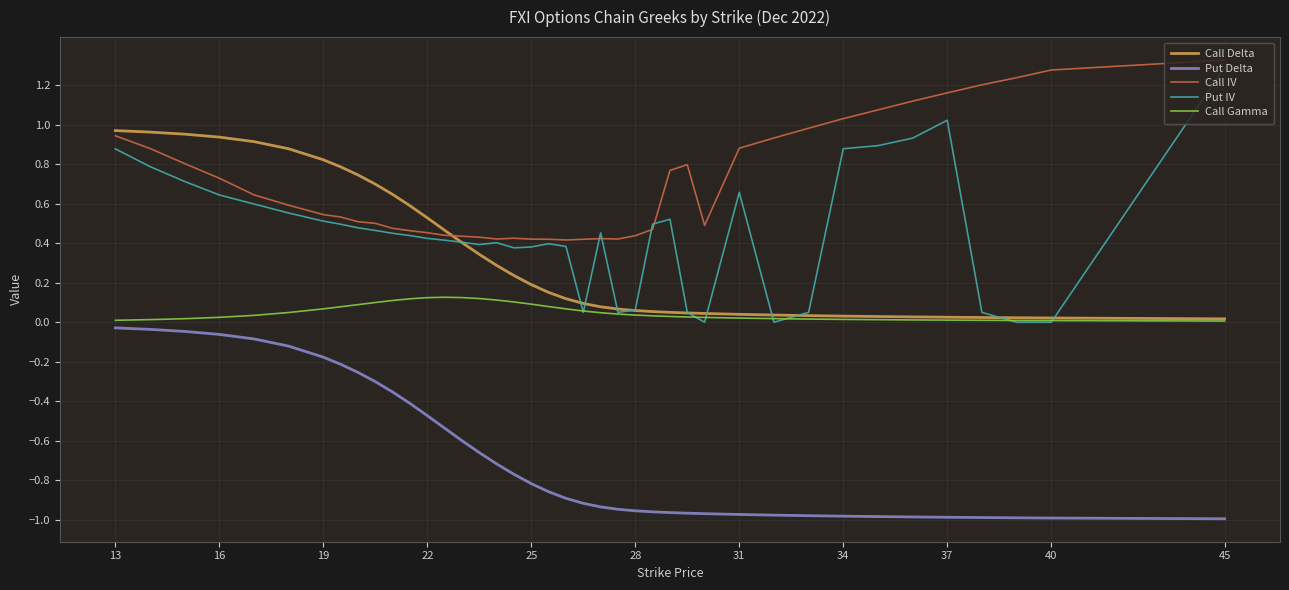

Which series has the largest total across all categories?

Call IV